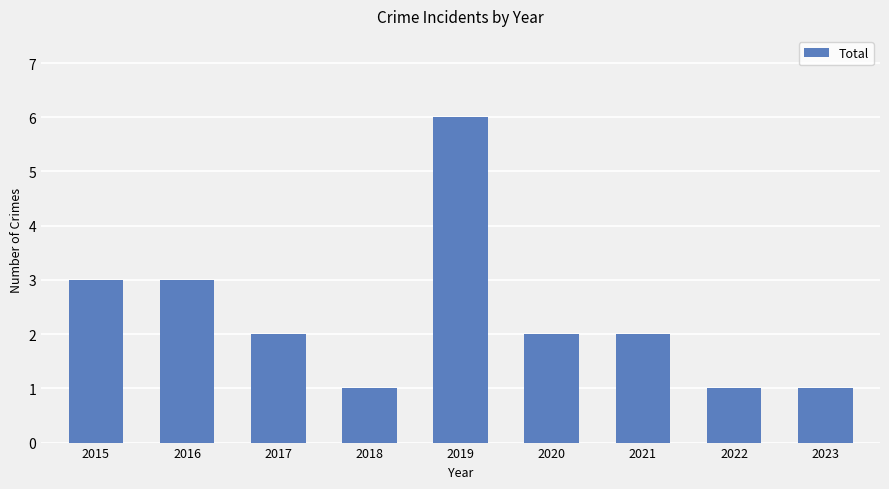

What is the sum of the values at 2016 and 2018?

4